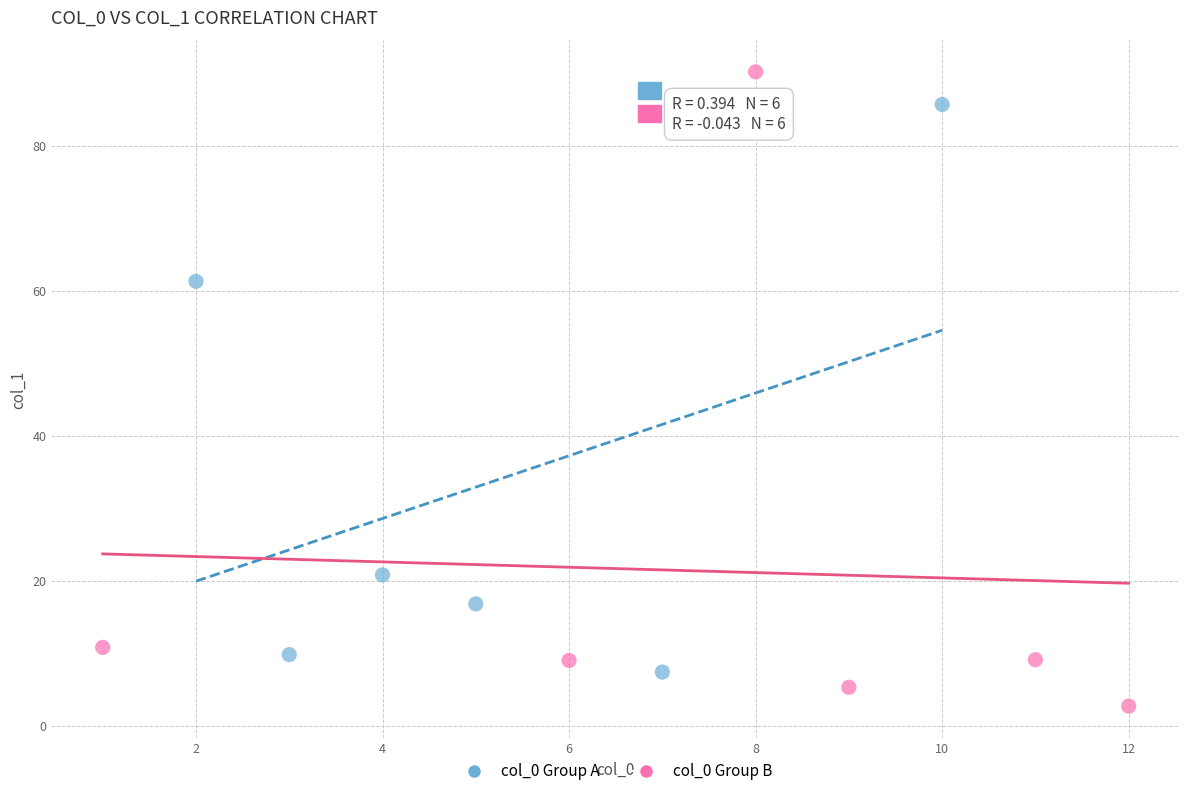

Which series contains the highest Y value?

col_0 Group B